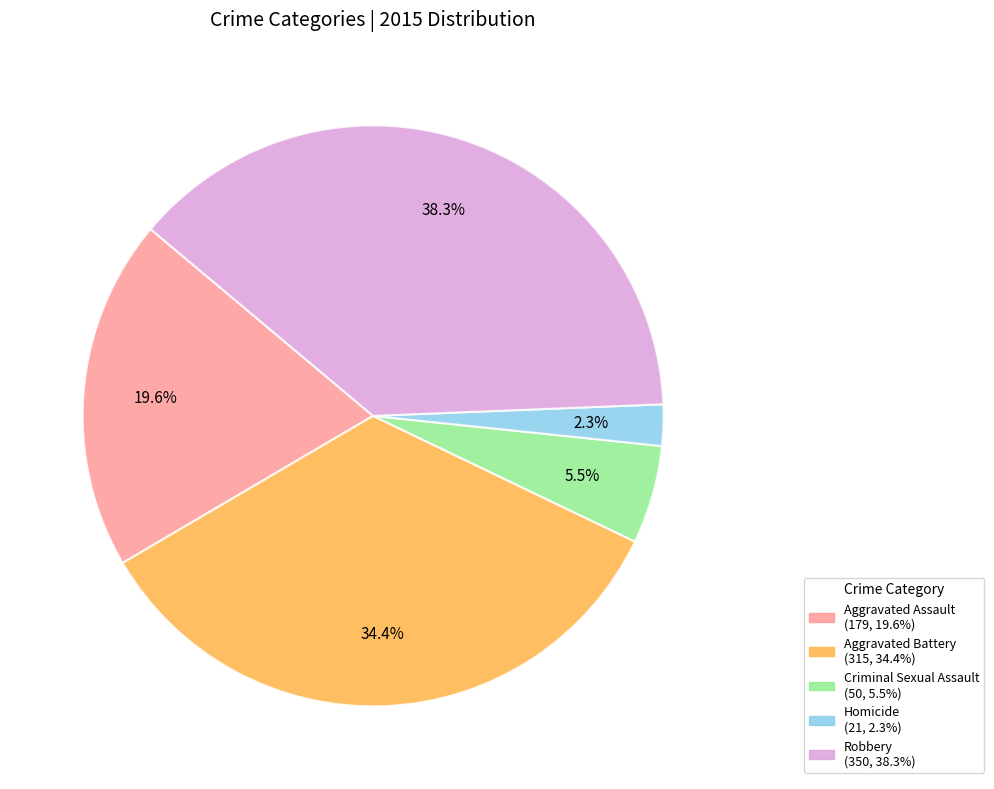

Is Homicide the majority of the pie?

No